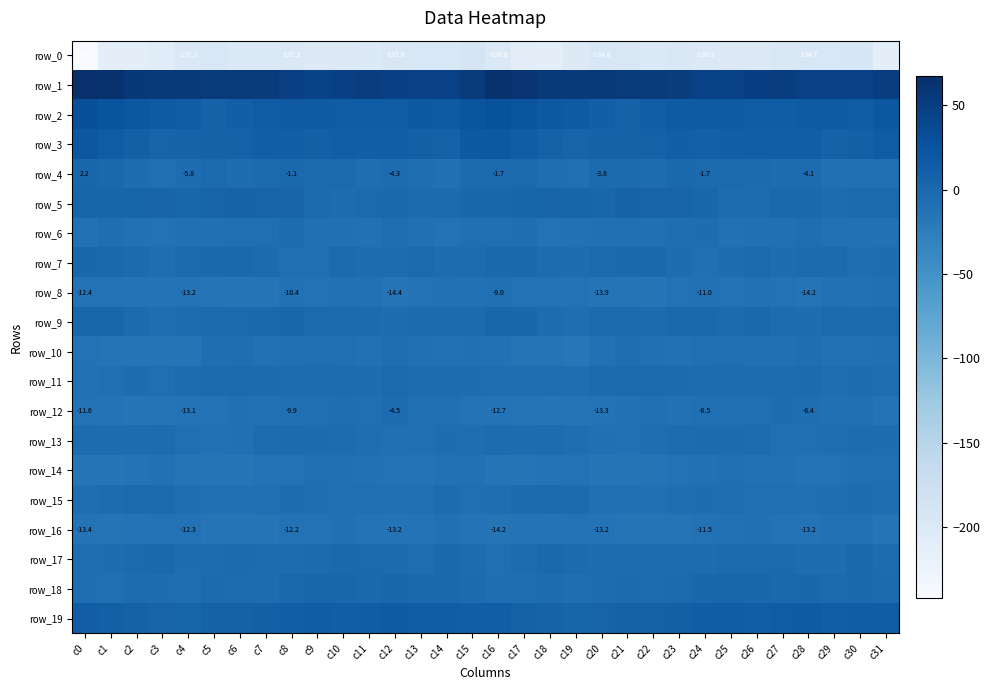

At which category is the sum across all series the highest?

c16